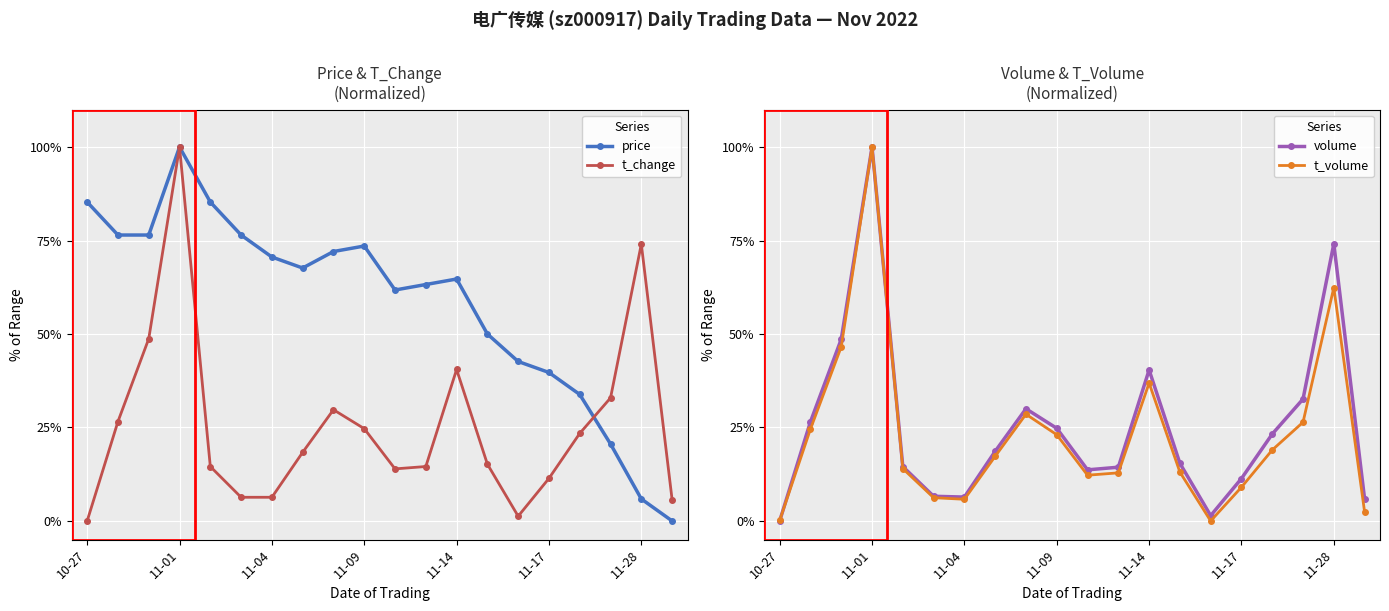

What is the maximum value for volume?

100.0